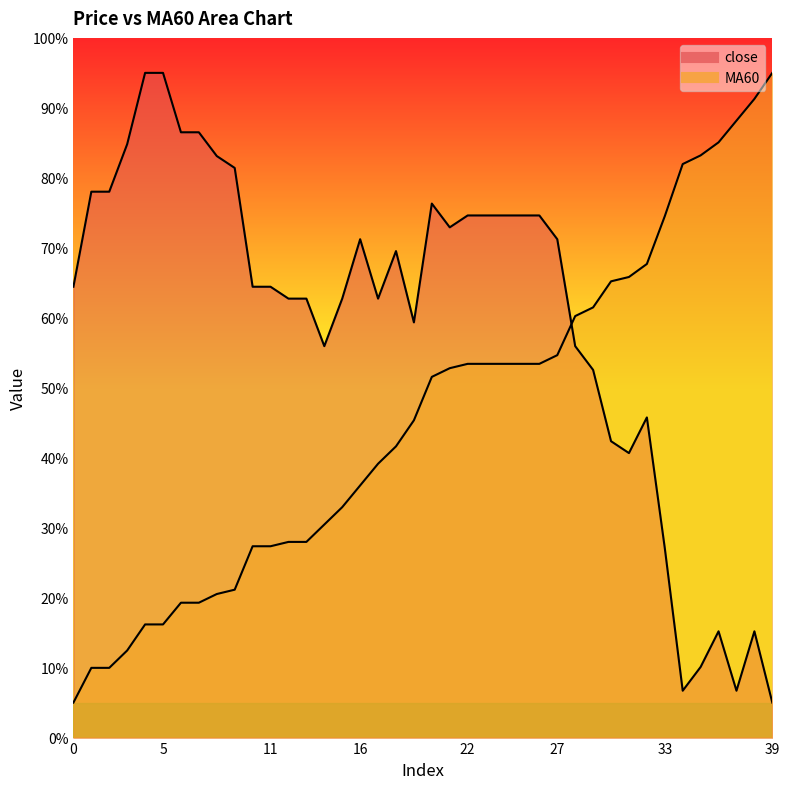

At which category is the sum across all series the highest?

22